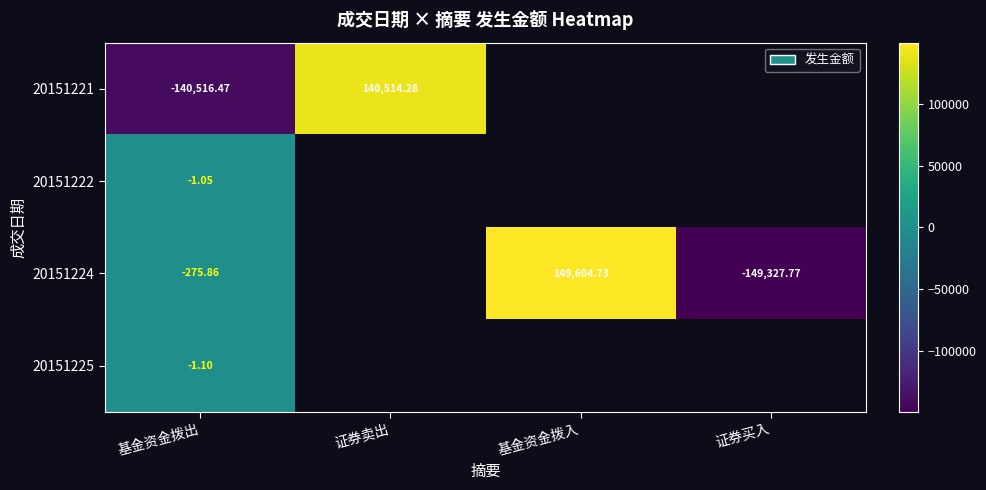

Between 基金资金拨入 and 证券买入, which series saw the biggest shift?

20151224